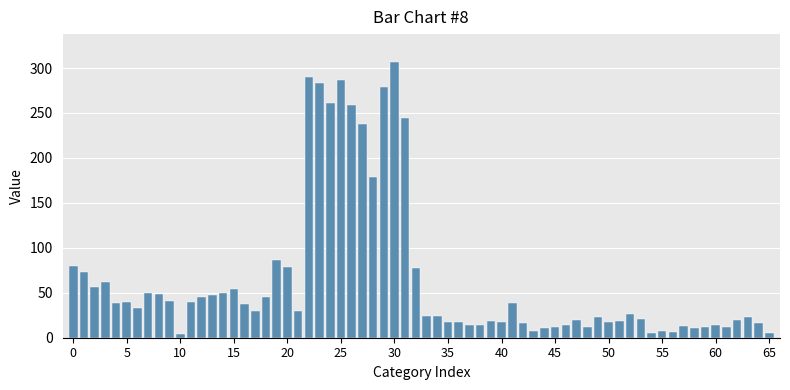

What is the maximum value shown in the chart?

307